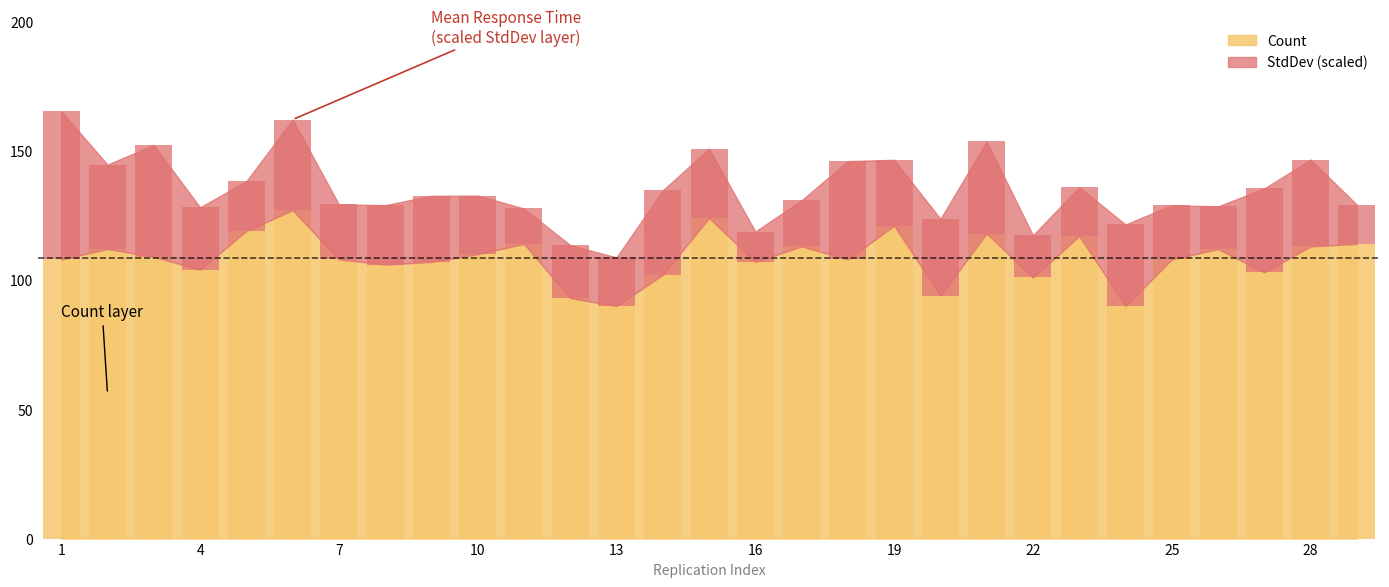

What is the value of the Count bar at the 23rd from the left?

117.0